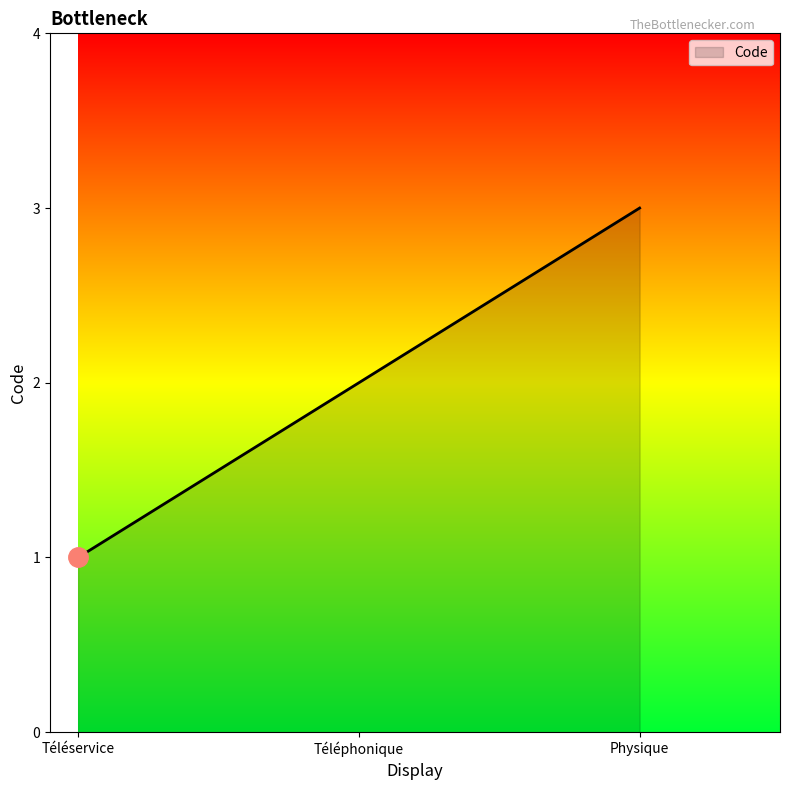

List the labels in order of value, largest first.

Physique, Téléphonique, Téléservice